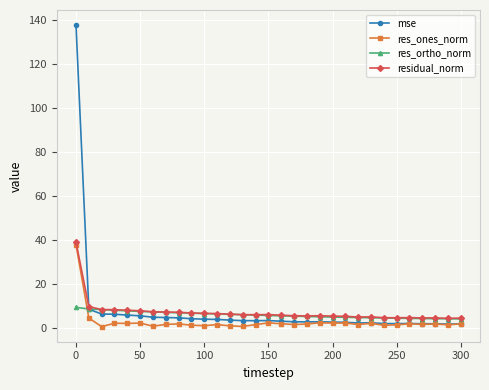

What is the highest value of the mse series?

137.8